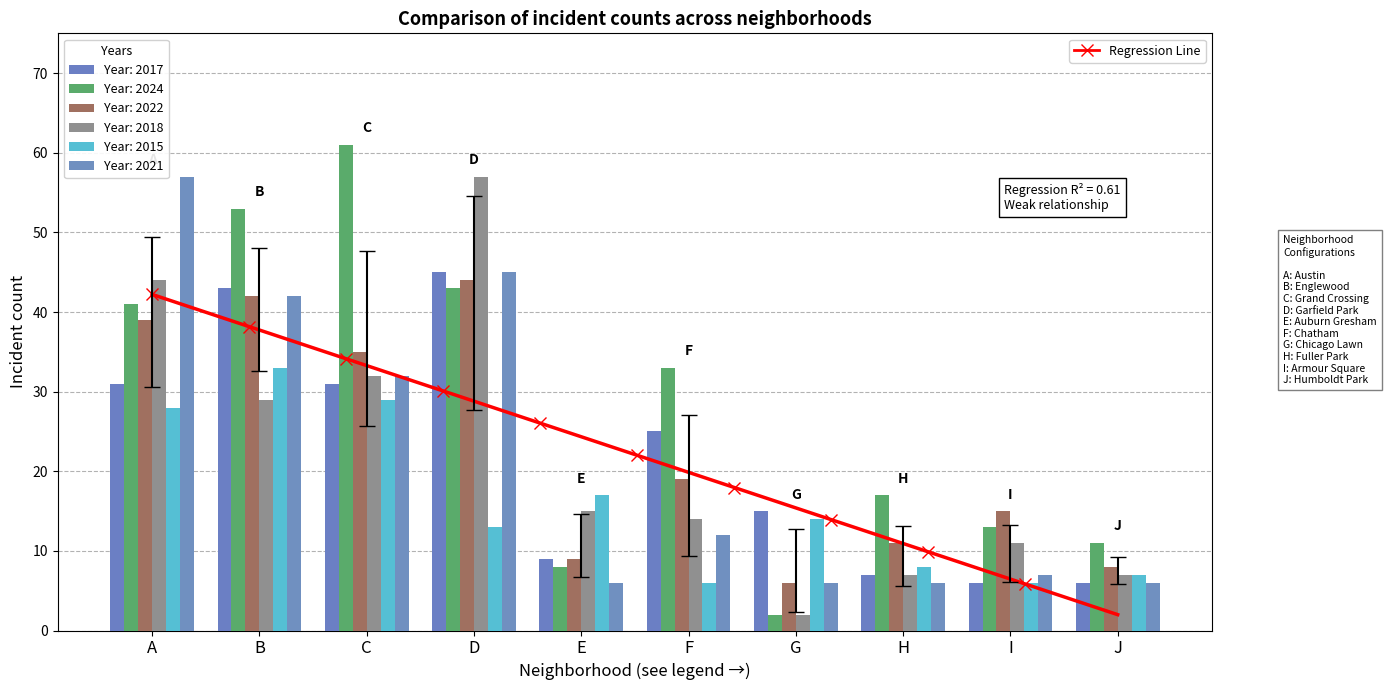

Which category has the highest value in the 2022 series?

D